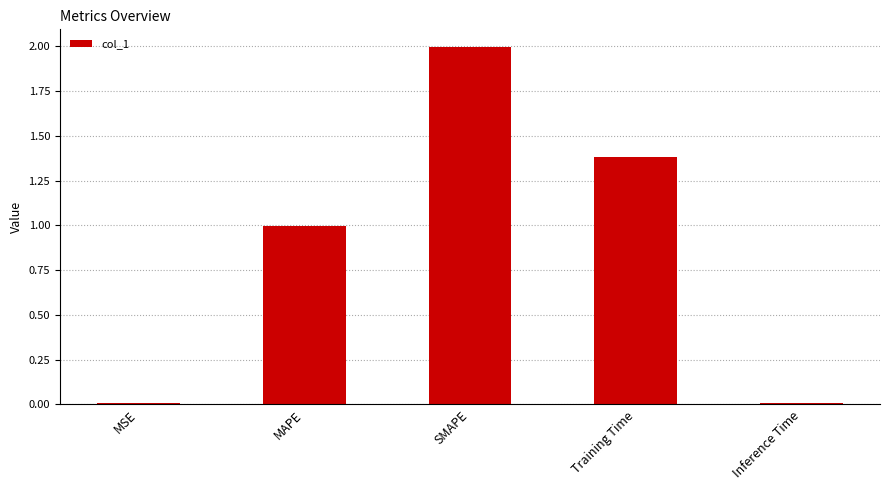

What position from the right is MAPE?

4